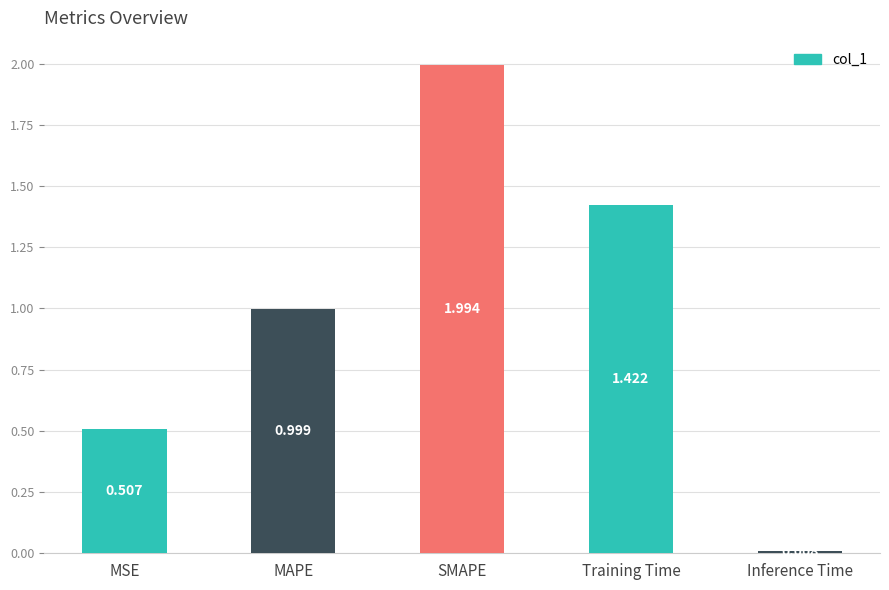

What is the change in value from MSE to MAPE?

+0.5